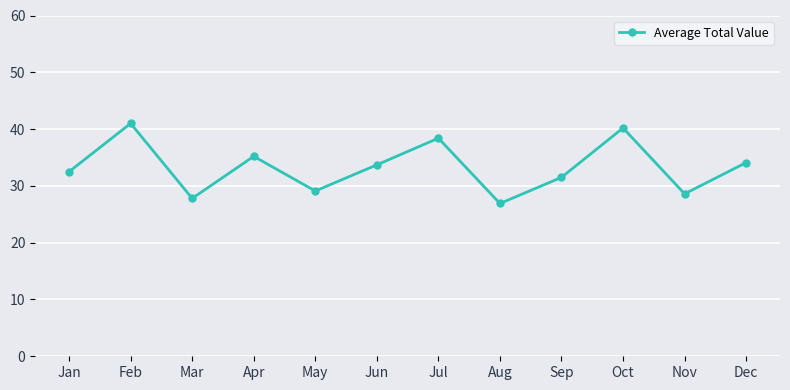

What is the approximate value at Feb?

41.0